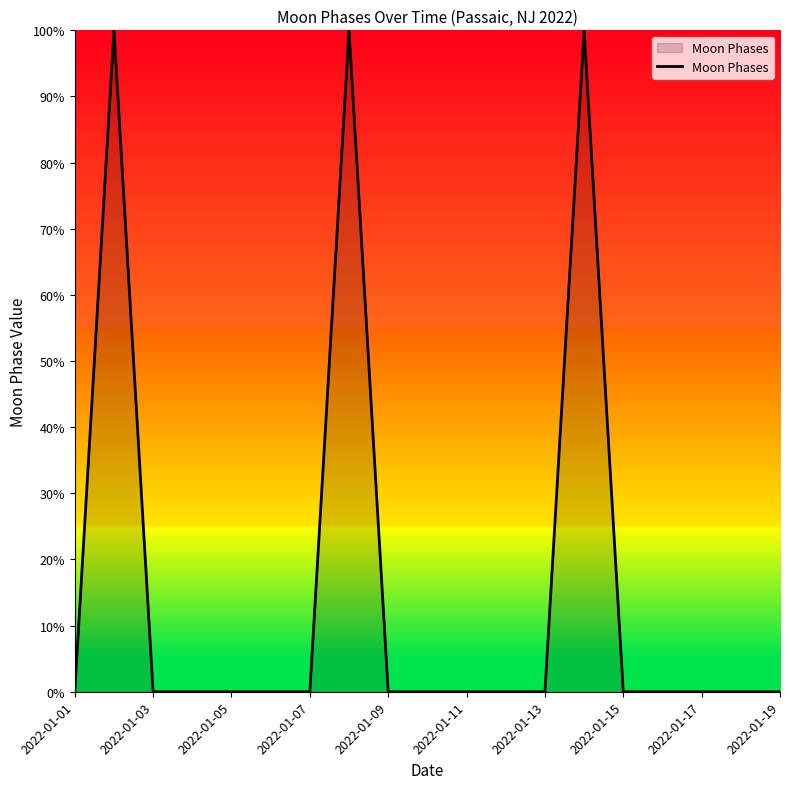

What is the greatest value displayed?

100